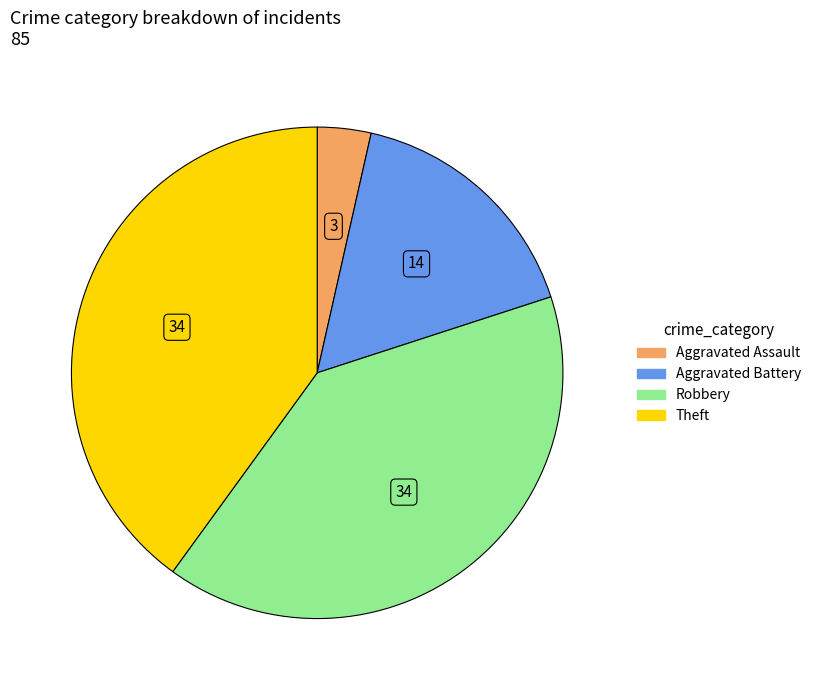

Does any single category account for the majority?

No